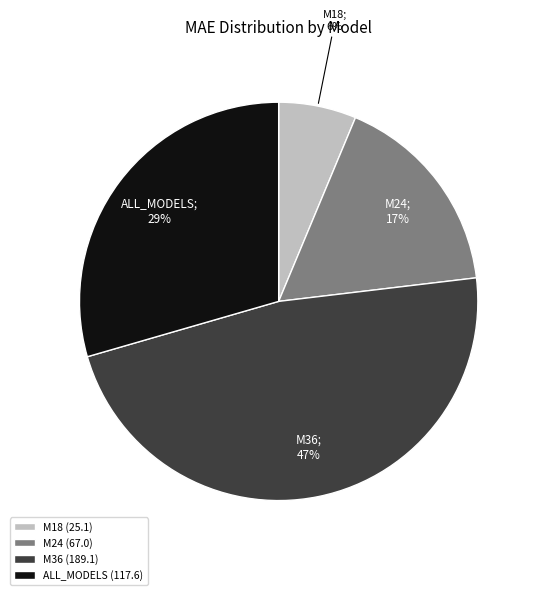

The M36 slice represents 40% of the pie. True or false?

False